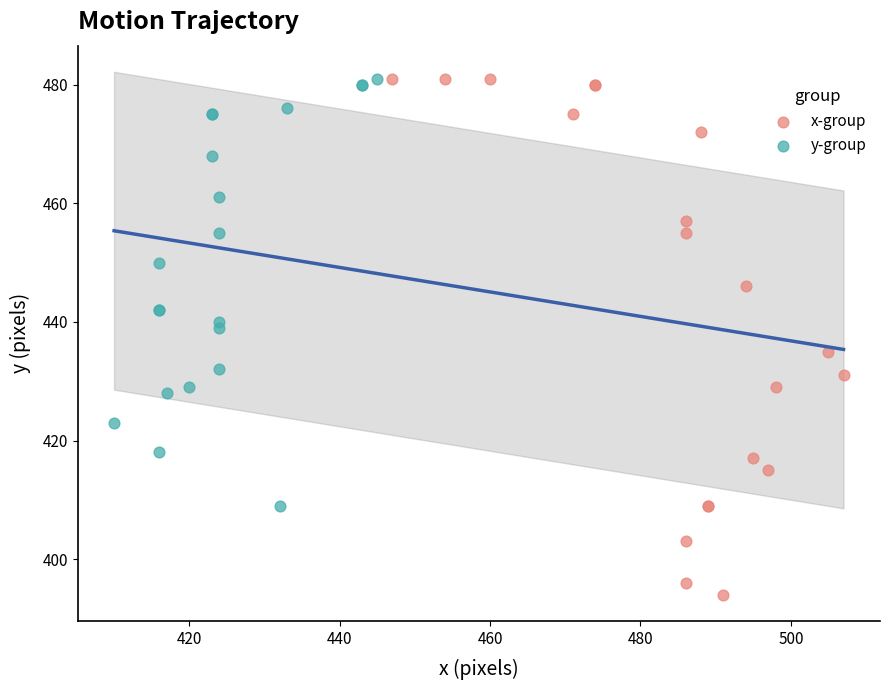

Which series has the largest Y range (max minus min)?

x-group